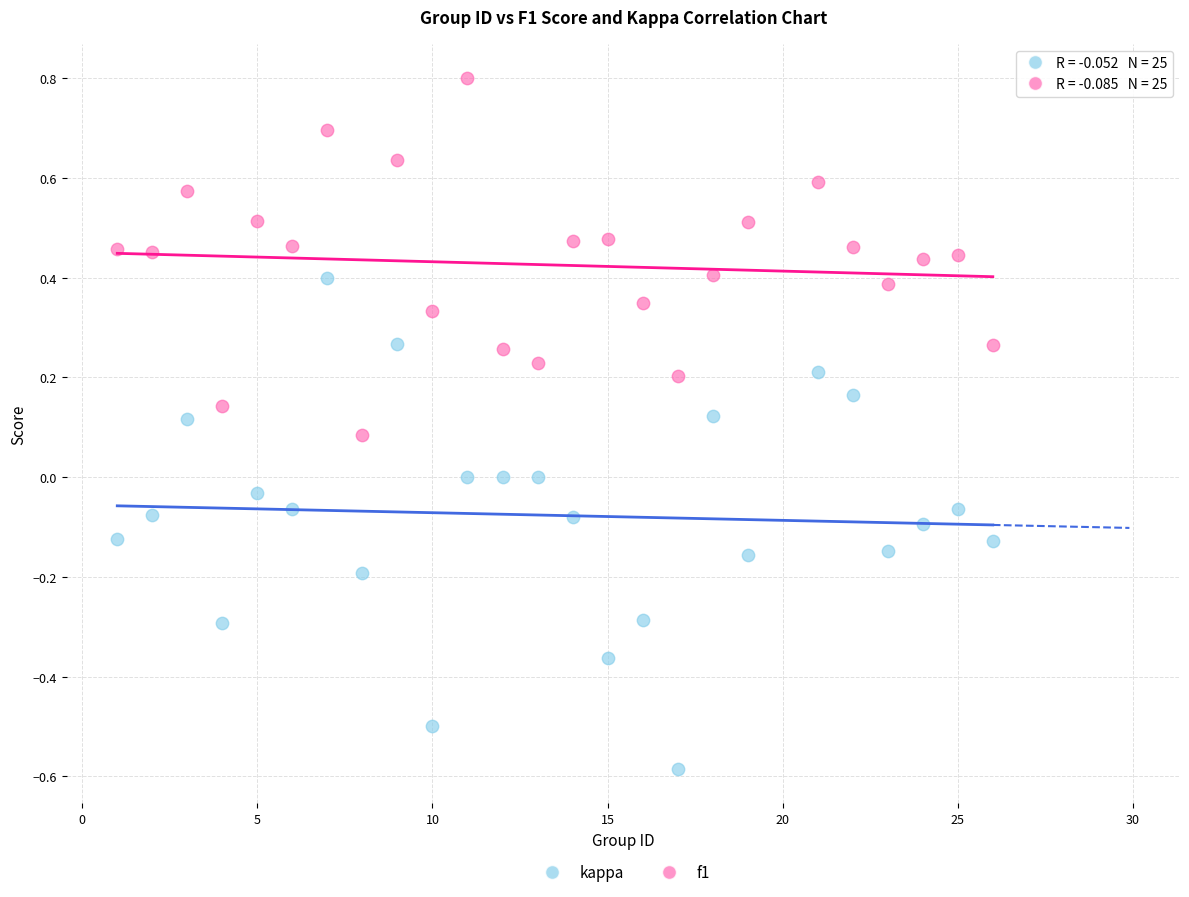

Across all data points, what is the range of X values (max minus min)?

25.0